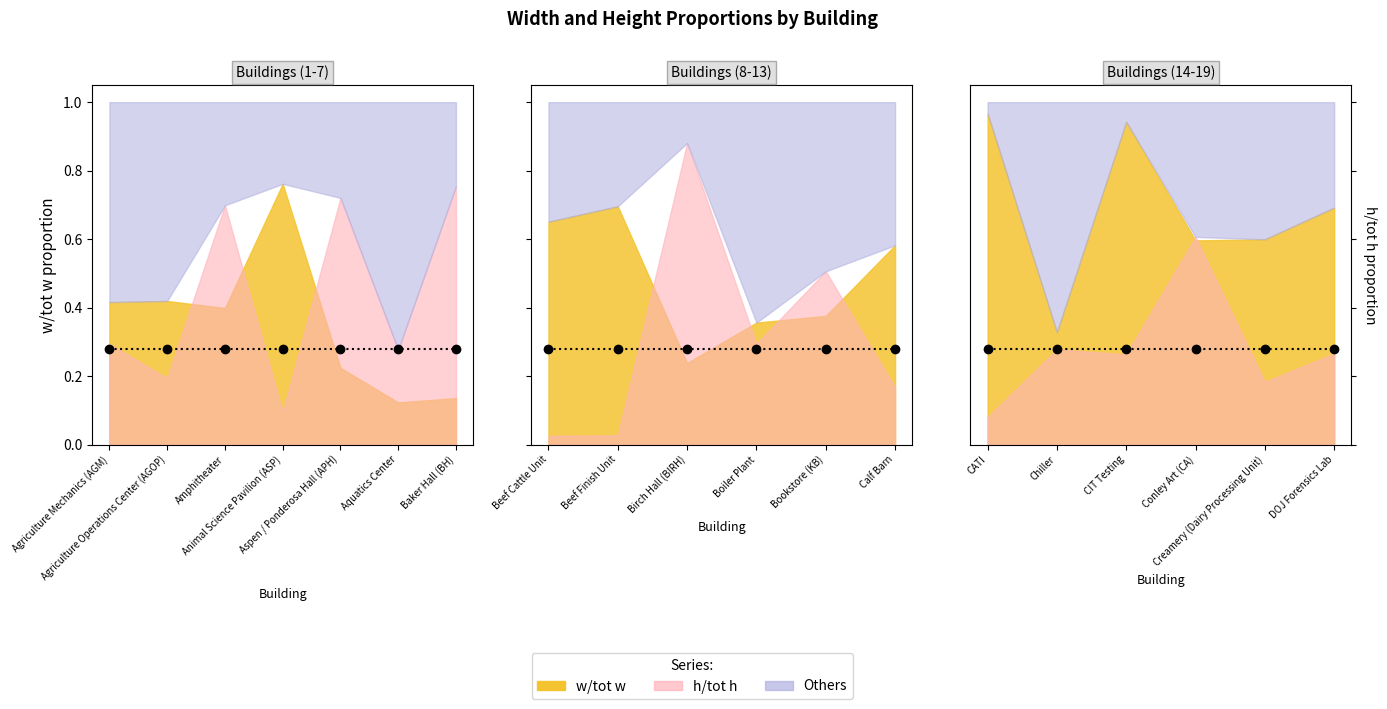

Reading left to right, what are all the values shown in this chart?

w/tot w: 0.4	0.4	0.4	0.8	0.2	0.1	0.1	0.7	0.7	0.2	0.4	0.4	0.6	1.0	0.3	0.9	0.6	0.6	0.7
h/tot h: 0.3	0.2	0.7	0.1	0.7	0.3	0.8	0.0	0.0	0.9	0.3	0.5	0.2	0.1	0.3	0.3	0.6	0.2	0.3